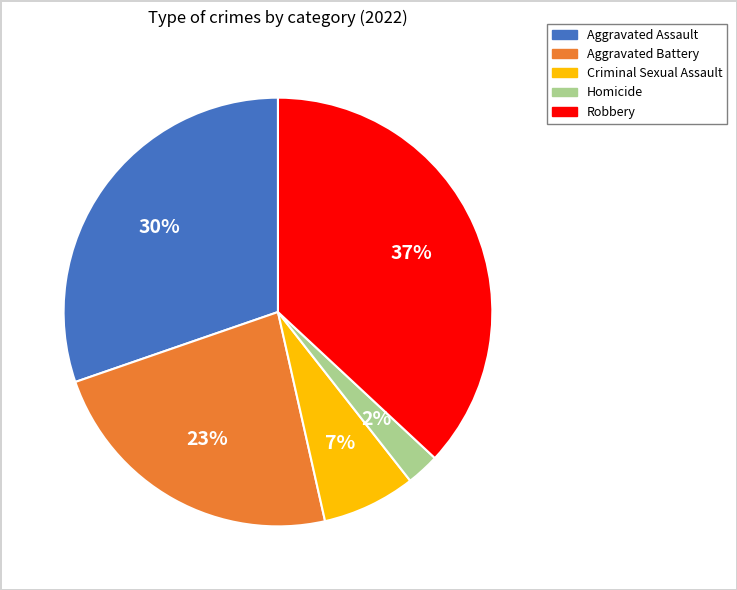

Between Robbery and Criminal Sexual Assault, which is larger?

Robbery